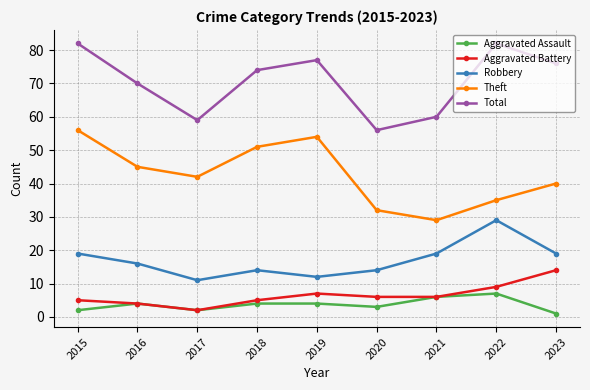

What are all the series names shown in the legend?

Aggravated Assault, Aggravated Battery, Robbery, Theft, Total